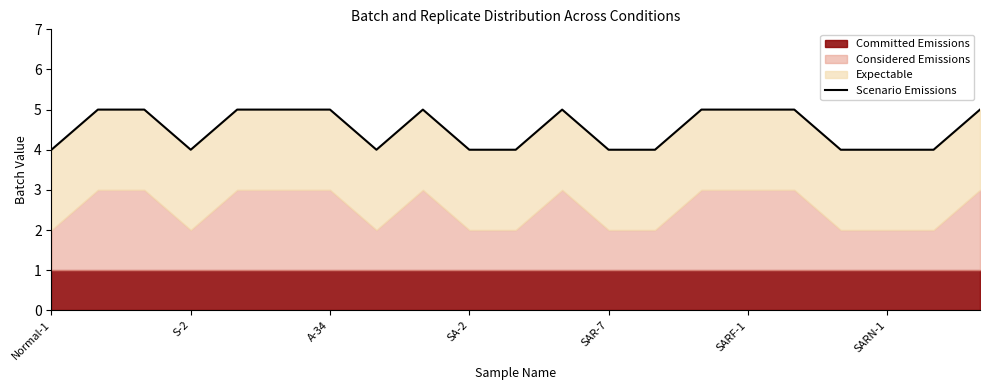

The chart shows a value of 2 at Normal-1. True or false?

False